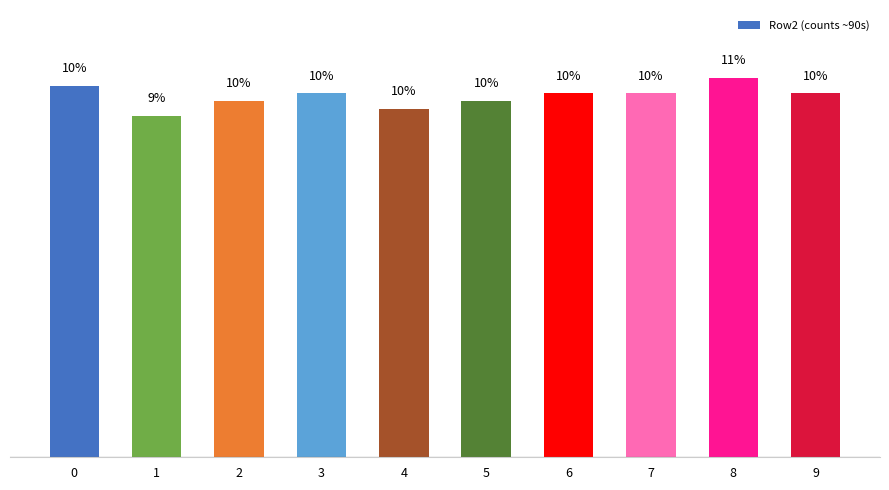

What is the minimum value shown in the chart?

9.5